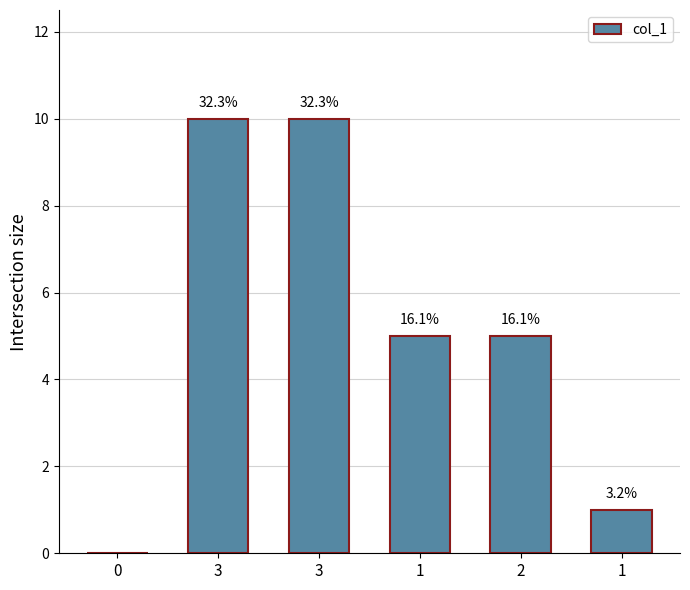

True or false: the data shows 10 at 3.

True